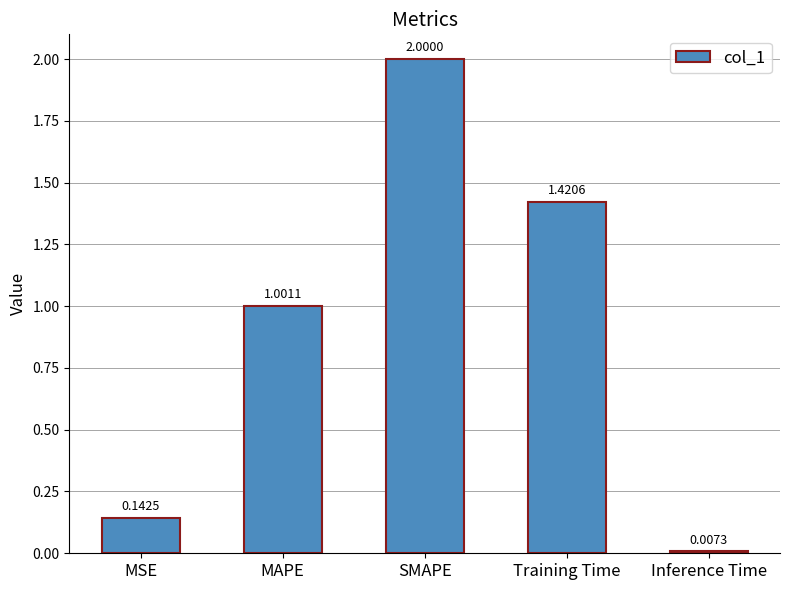

Between Training Time and MAPE, which is larger?

Training Time